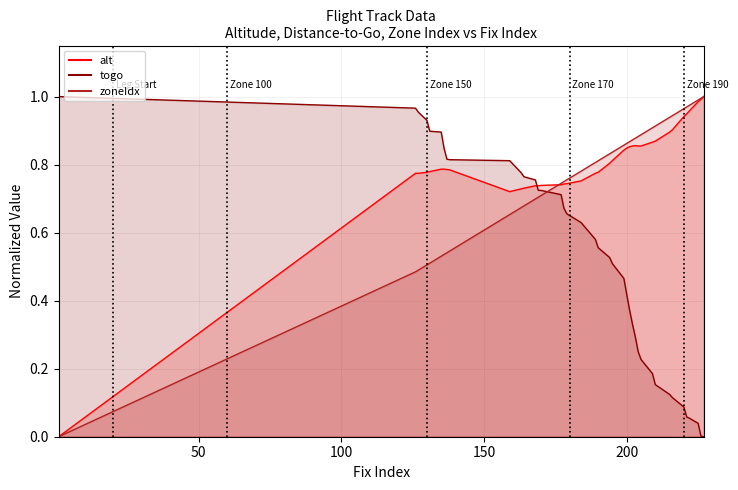

How many intersections are there between togo and alt?

1